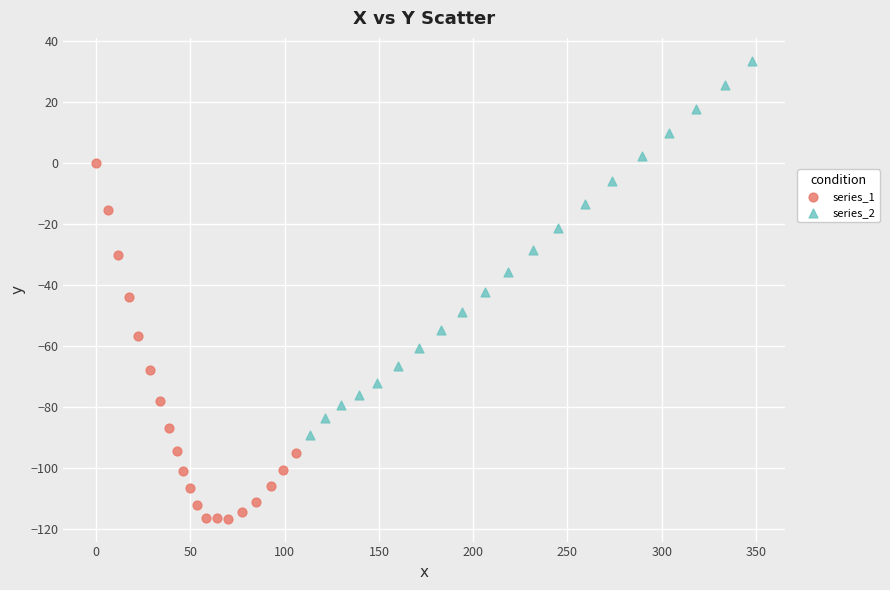

What are all the series names shown in the legend?

series_1, series_2